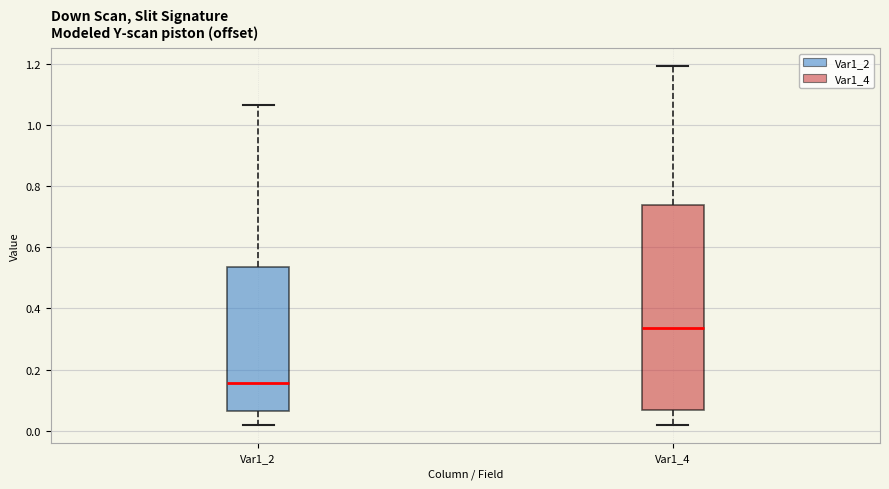

Where is the upper edge of the box for Var1_2 on the y-axis? The values are not printed on the chart, so give them approximately, as read against the axis.

0.54